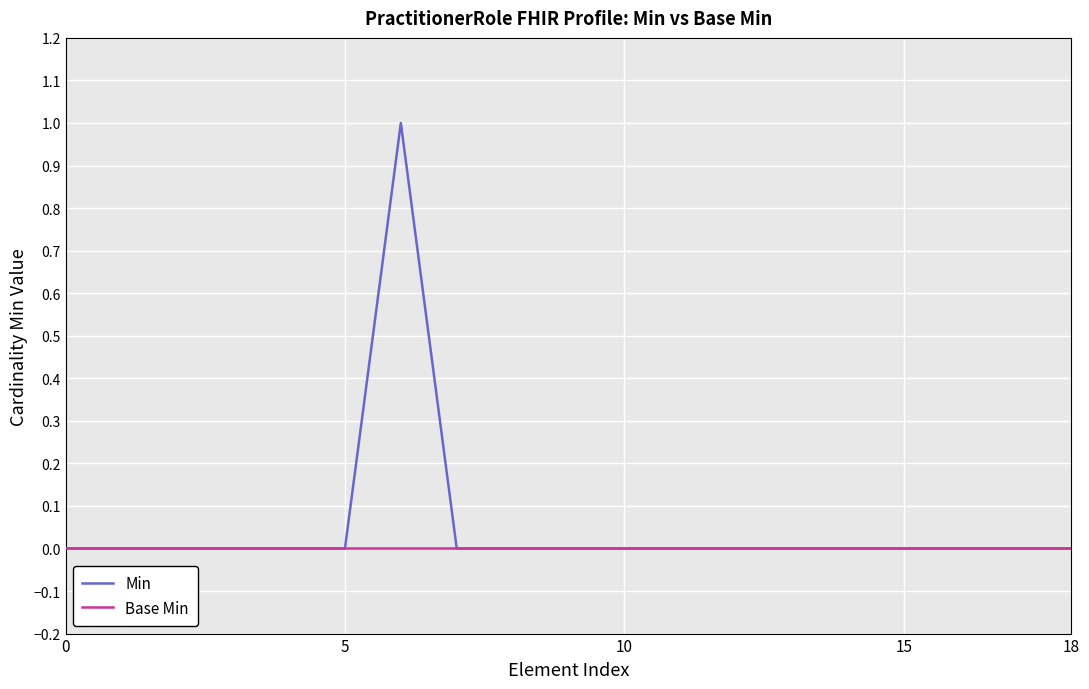

List the series in order of their peak value, lowest first.

Base Min, Min